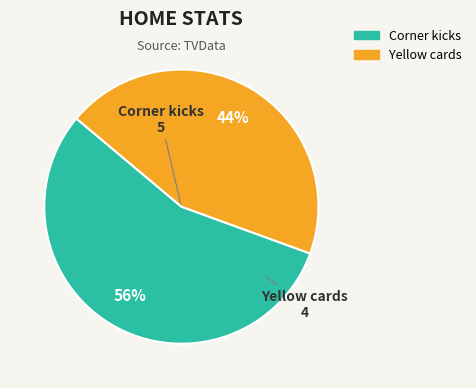

Count the number of slices in the pie.

2